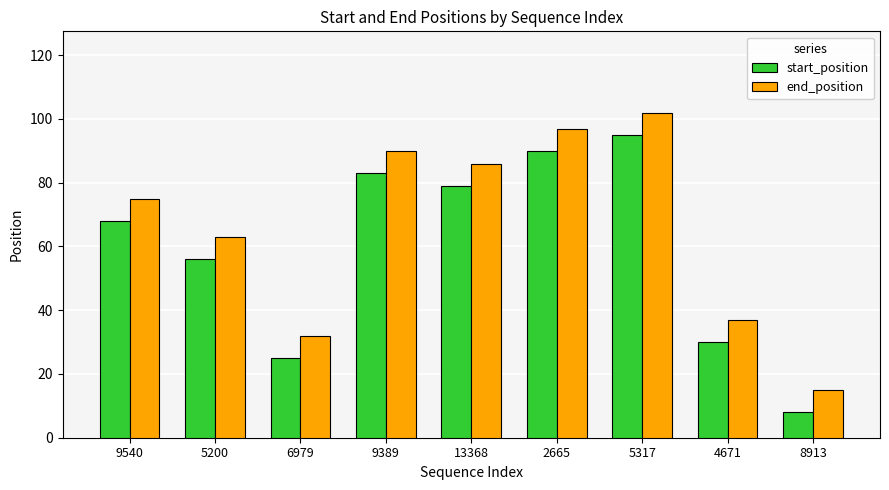

Which category has the highest value in the start_position series?

5317